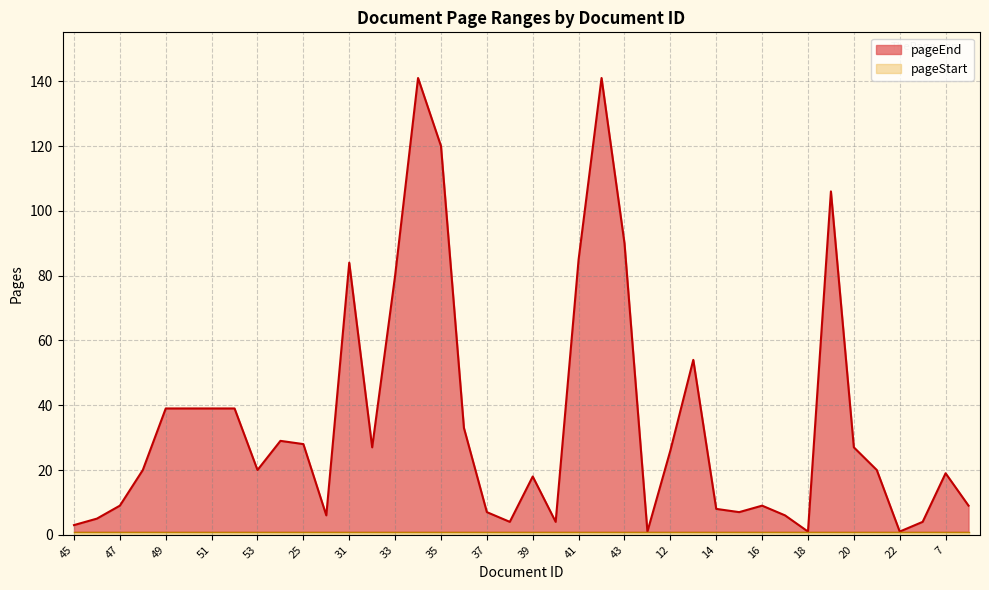

Which label corresponds to the largest value in the chart?

34